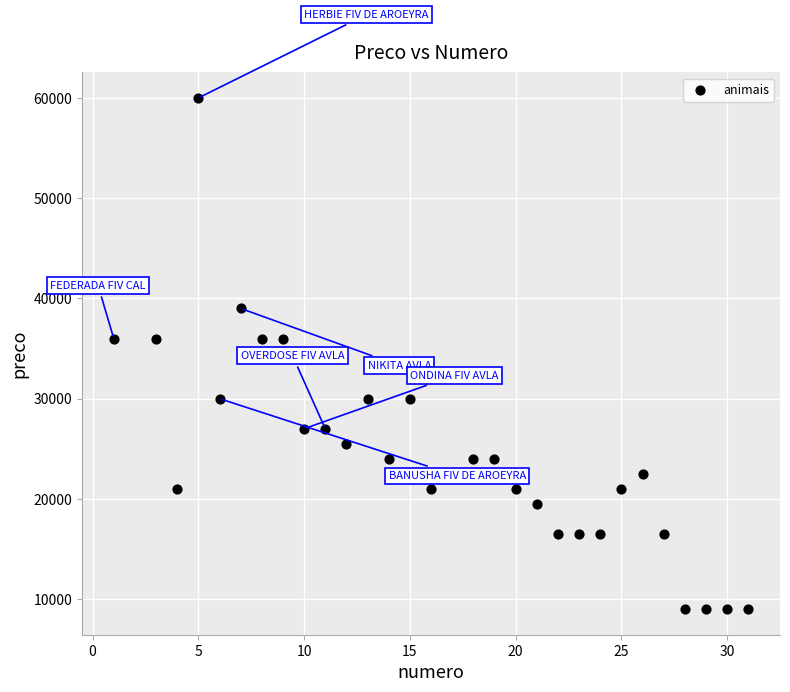

What is the range of Y values (max minus min)?

51000